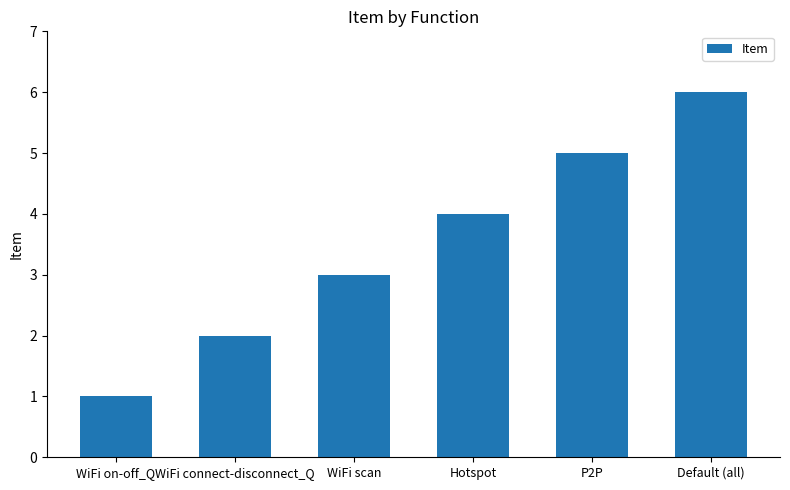

Where is the data nearest to the value 3?

WiFi scan